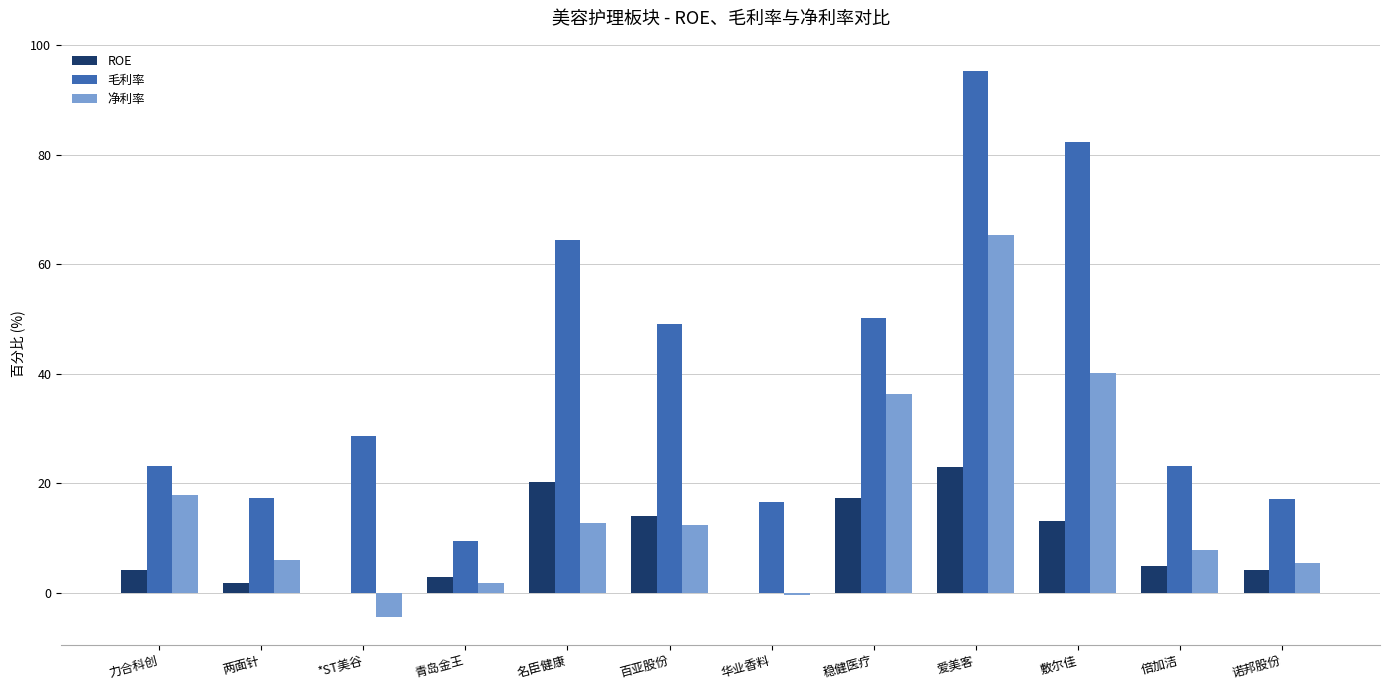

What is the sum of all 毛利率 values?

476.5